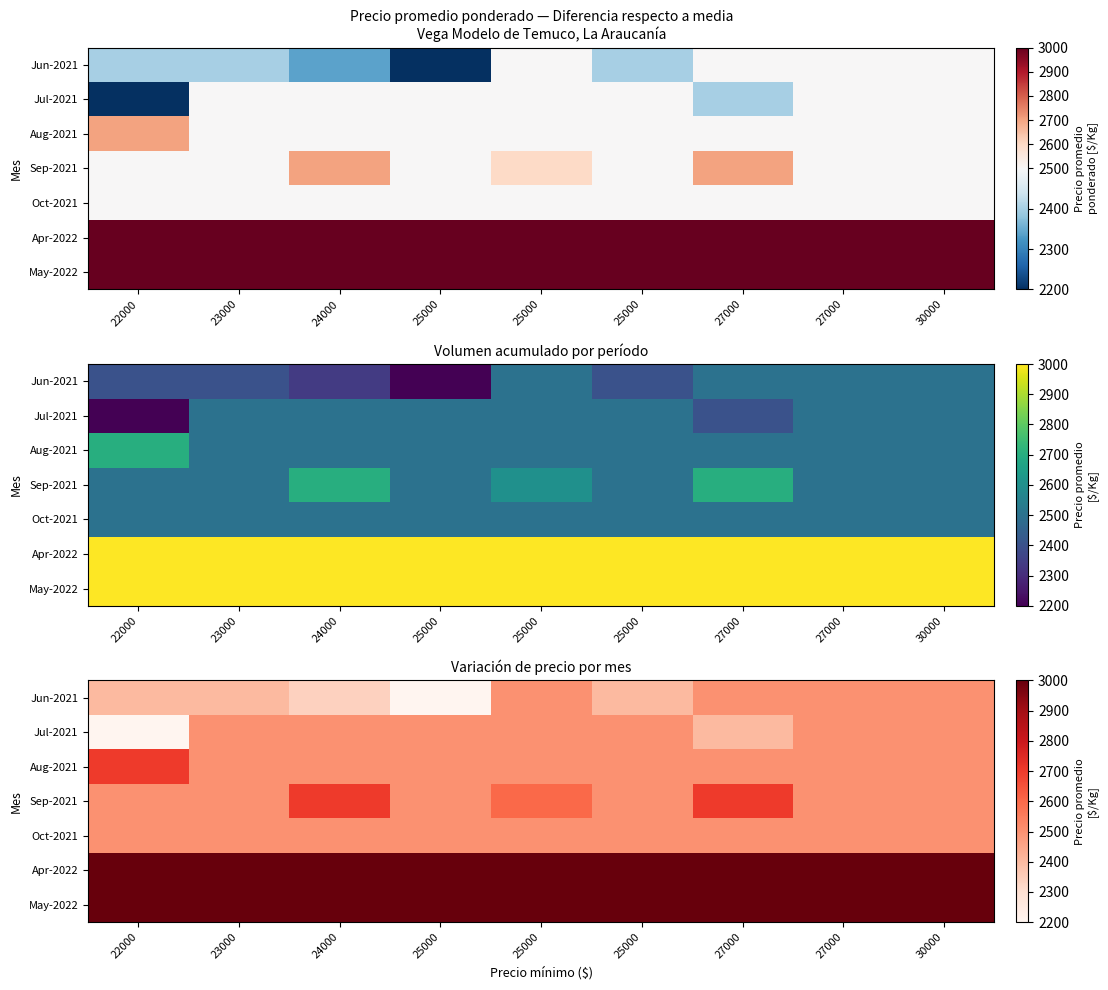

Is the value of Jul-2021 at 24000 greater than the value of Apr-2022 at 25000?

No